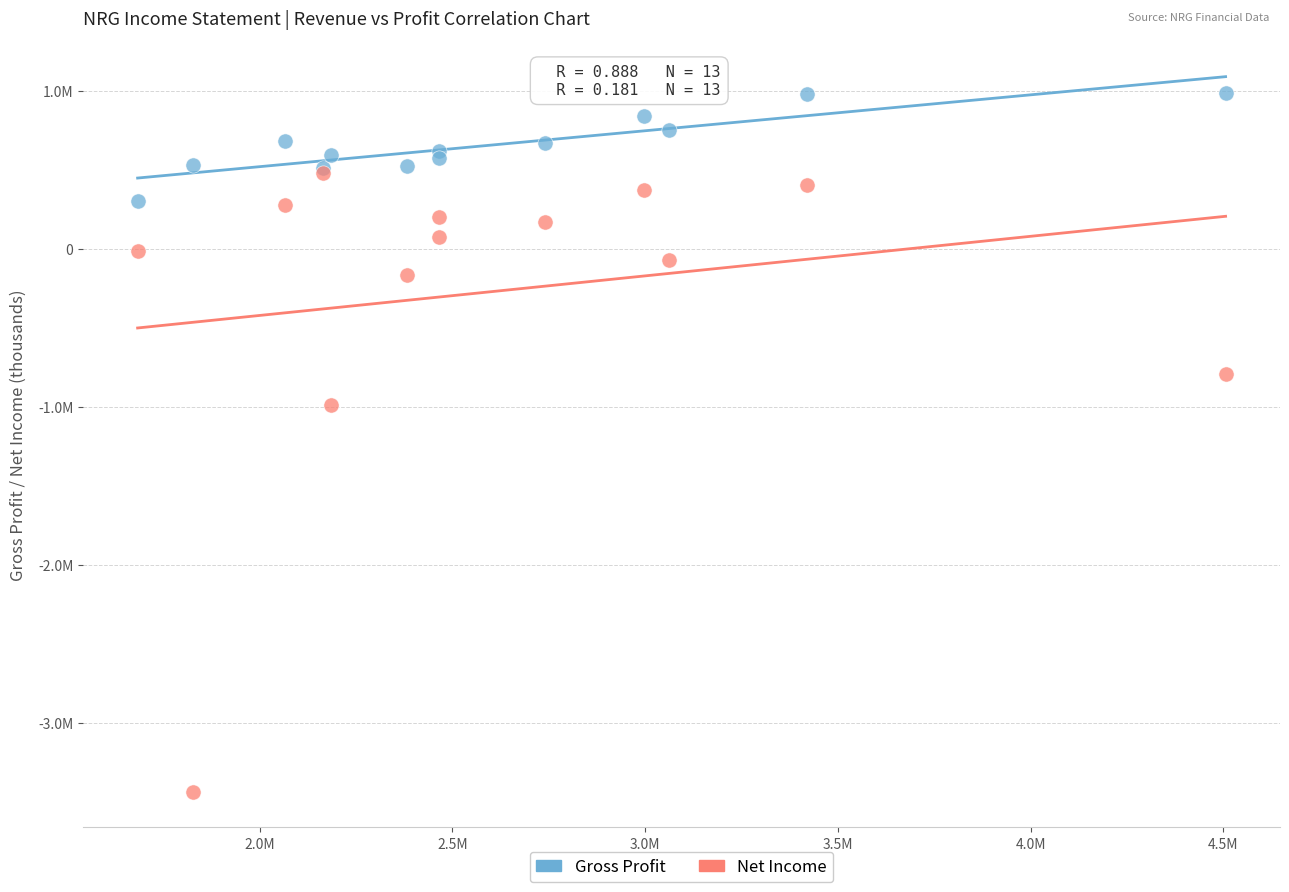

What are all the series names shown in the legend?

Gross Profit, Net Income